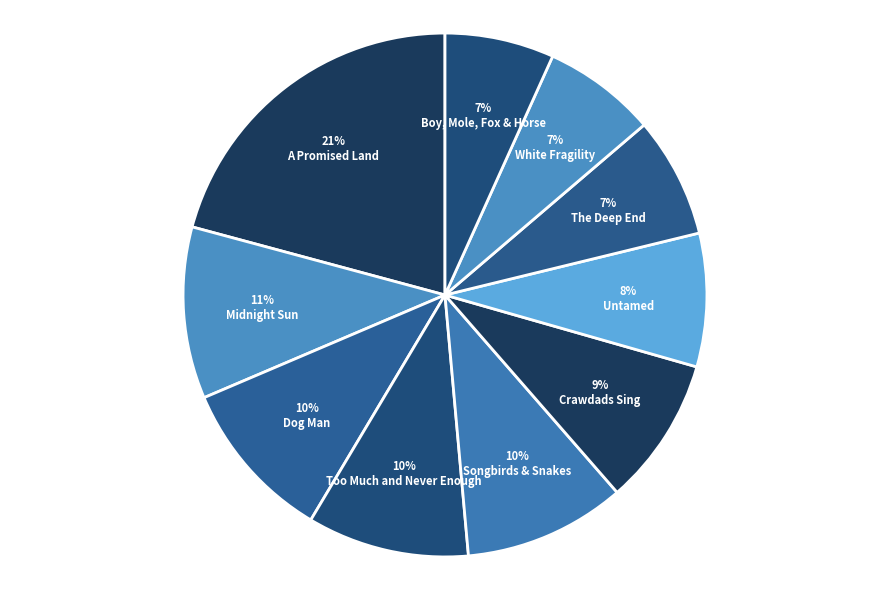

Rank the categories by value from lowest to highest.

The Boy, the Mole, the Fox, and the Horse, White Fragility - Robin DiAngelo, The Deep End - Jeff Kinney, Untamed - Glennon Doyle, Where the Crawdads Sing - Delia Owens, The Ballad of Songbirds and Snakes - Suzanne Collins, Too Much and Never Enough - Mary L. Trump, Dog Man - Dav Pikey, Midnight Sun - Stephanie Meyer, A Promised Land - Barack Obama